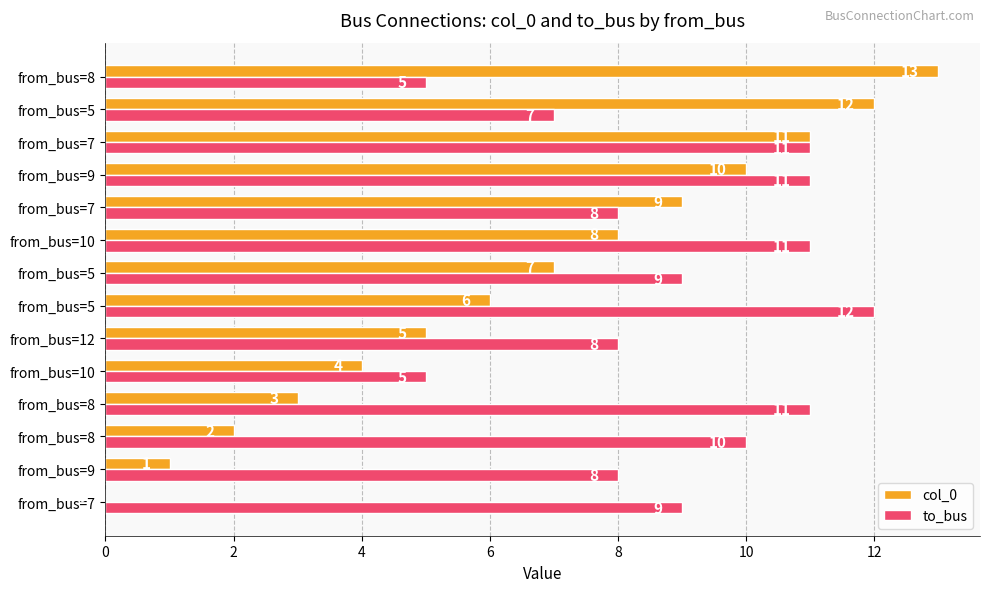

What are all the series names shown in the legend?

col_0, to_bus